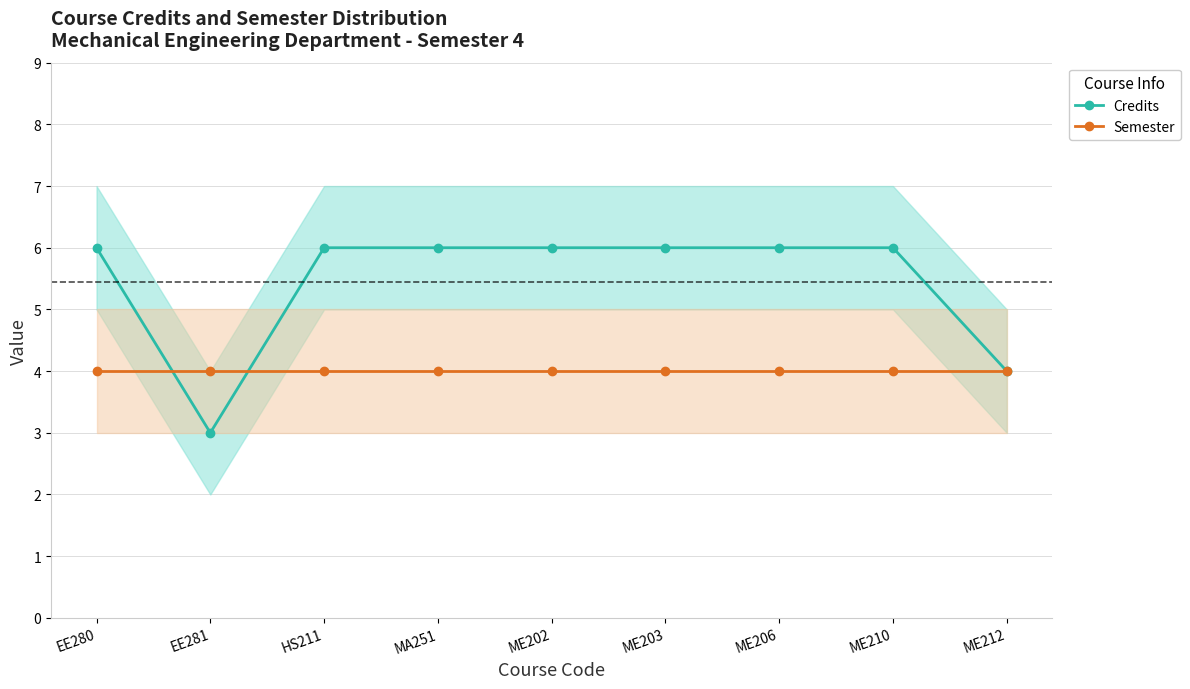

What is the spread (max minus min) of values at EE281?

1